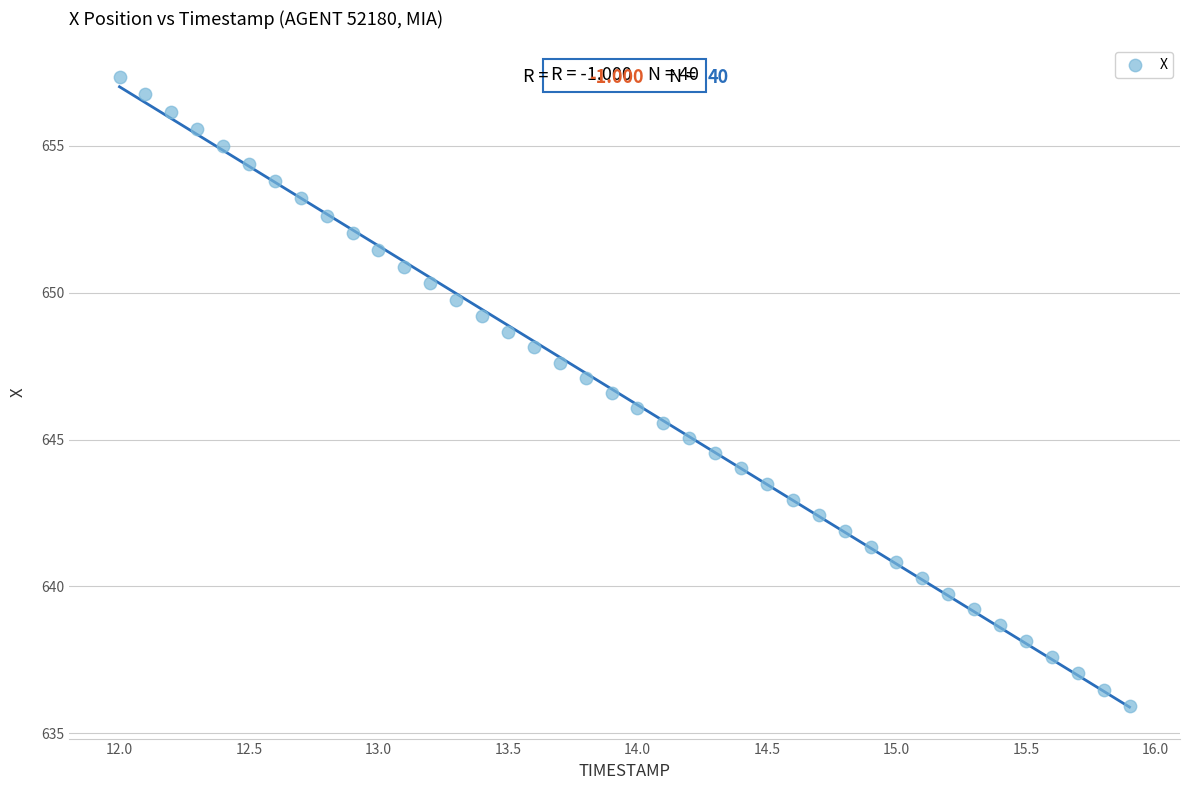

What is the range of Y values (max minus min)?

21.4